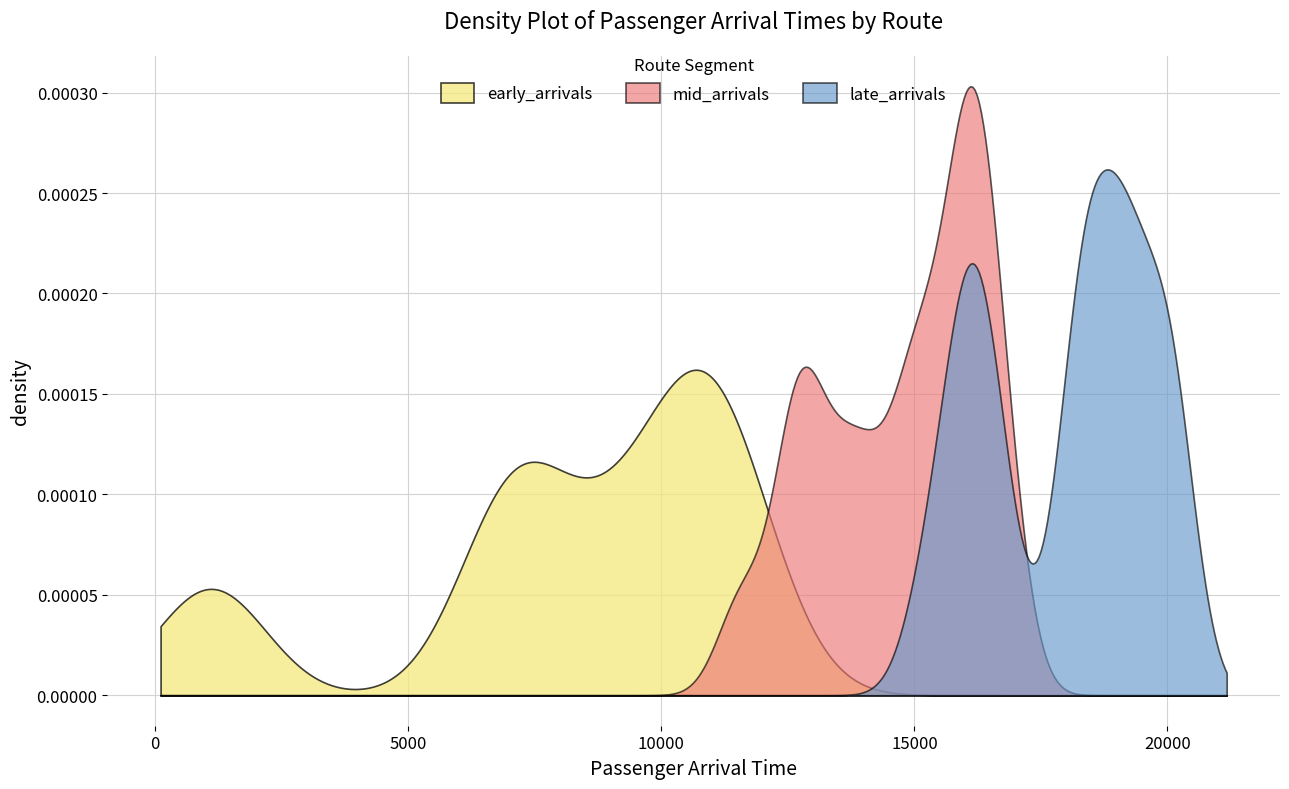

How many distinct data groups are displayed?

3